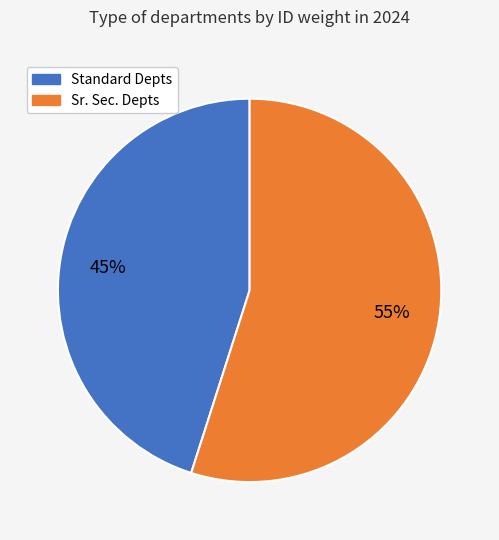

Does any single category account for the majority?

Yes